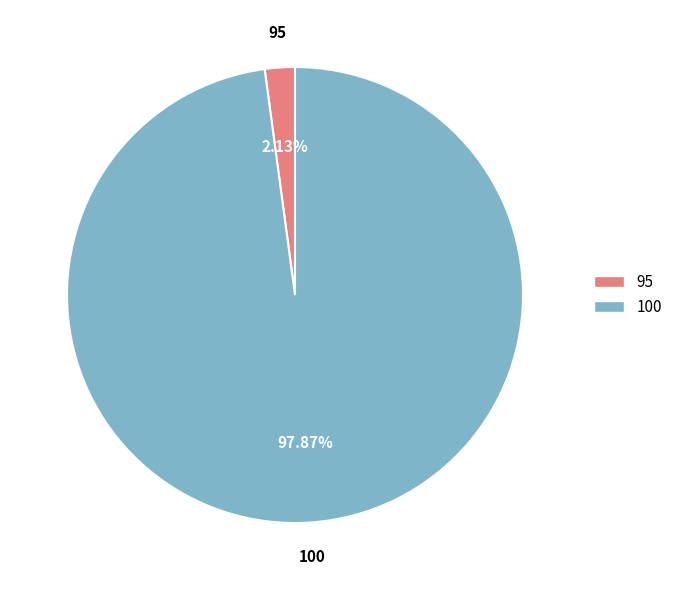

Which has a higher value, 100 or 95?

100